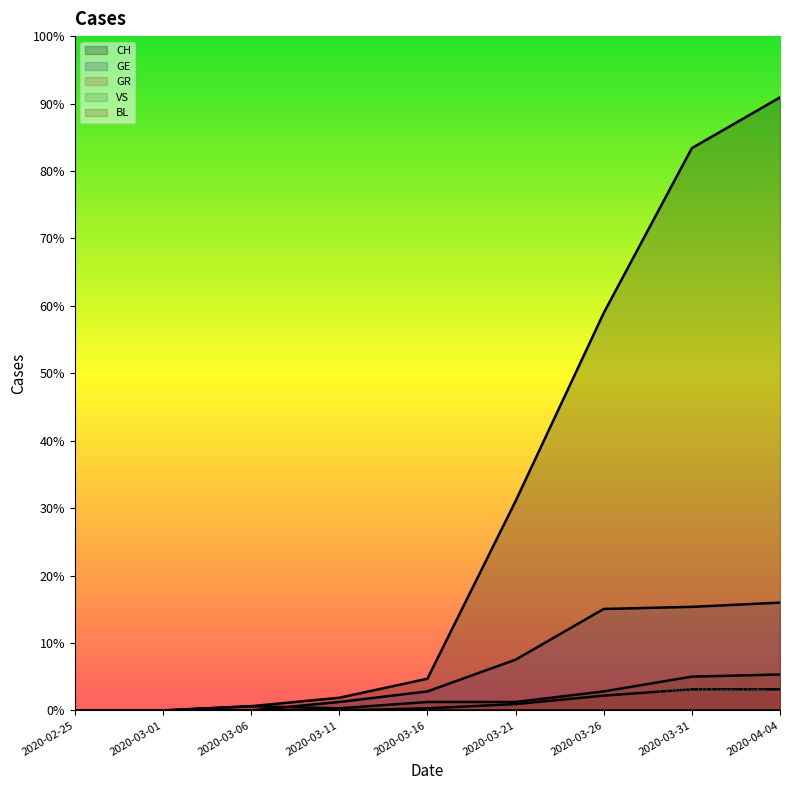

Which has a higher value, 2020-04-04 or 2020-03-16?

2020-04-04